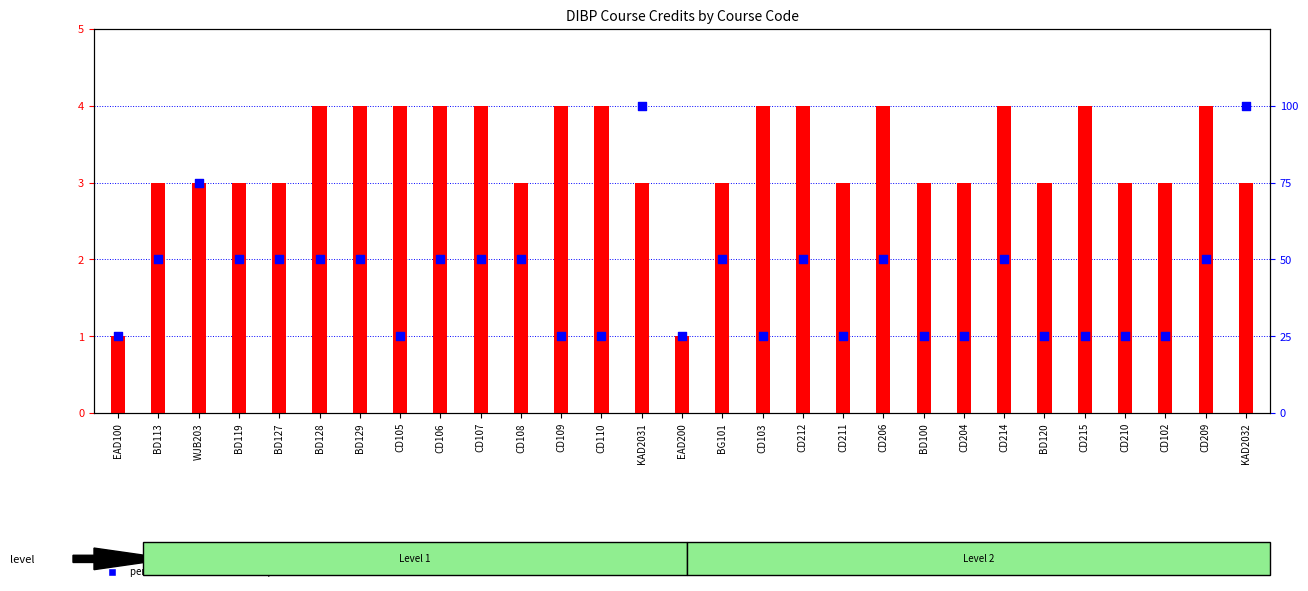

Which series has the largest Y range (max minus min)?

percentile rank within the sample